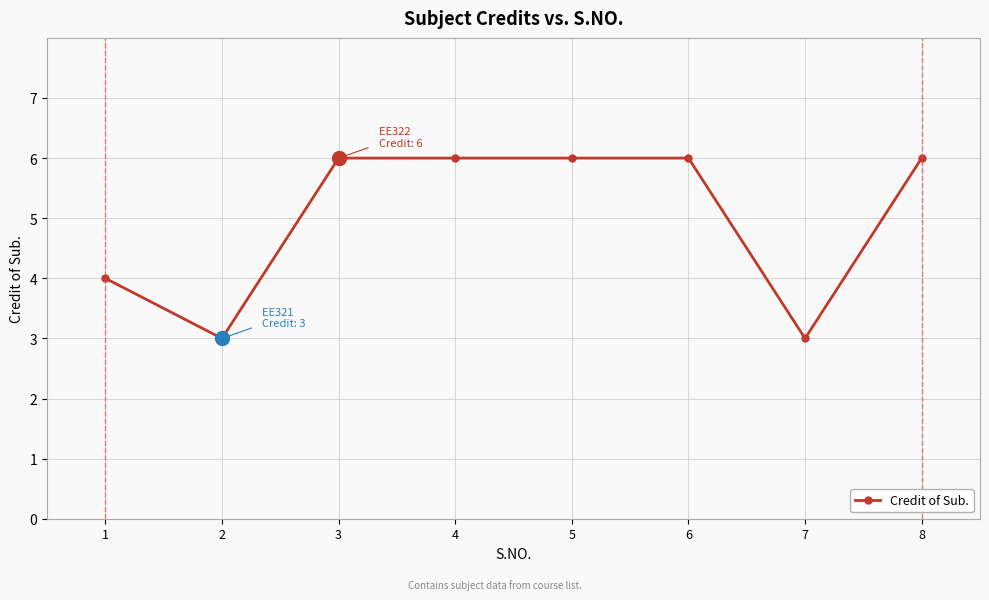

Approximately how many times larger is the value at 4 compared to 7?

2.0